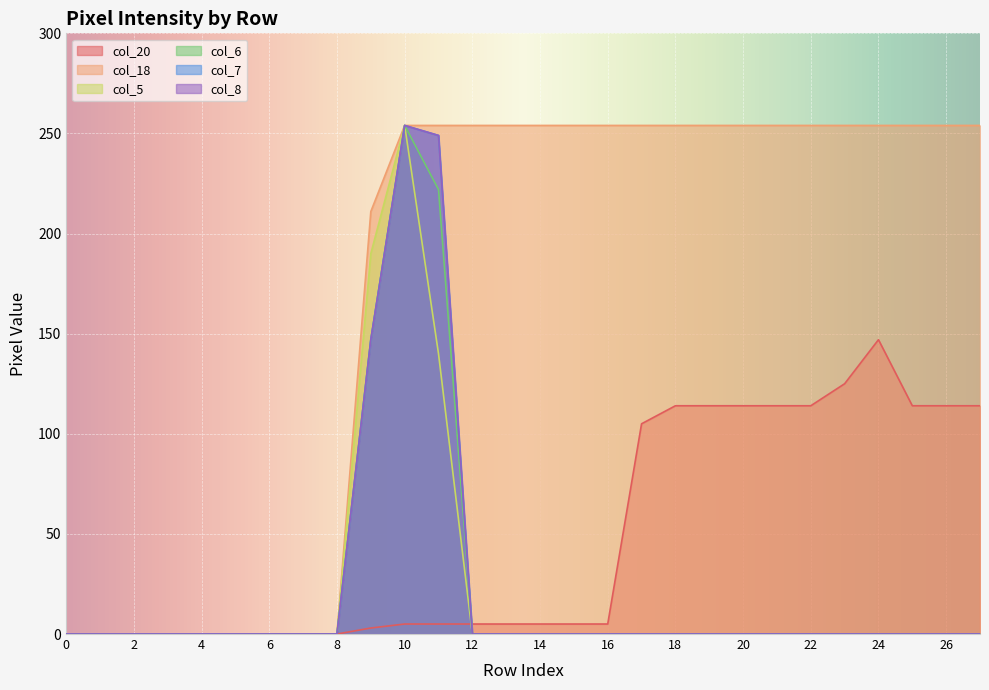

What is the difference between the col_18 values at 7 and 14?

254